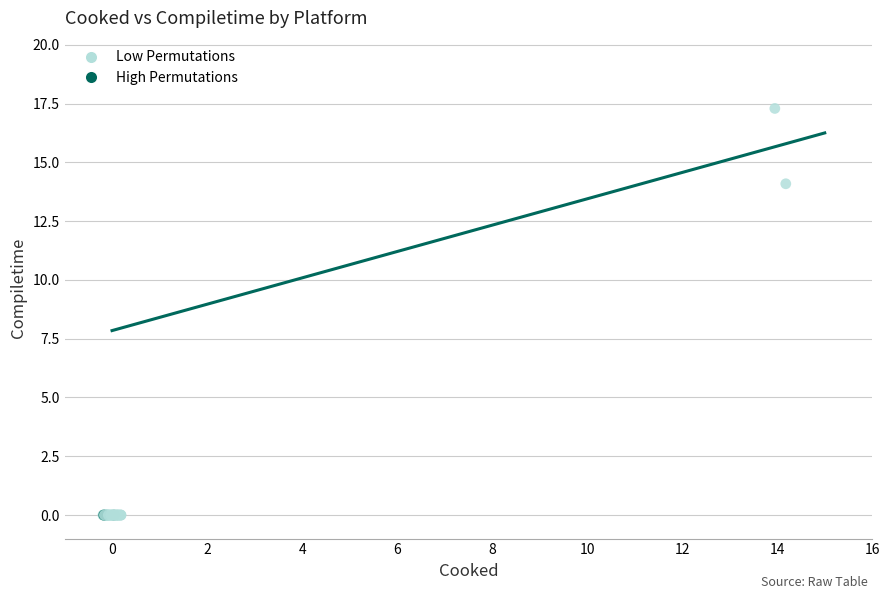

What Y value in the scatter plot is closest to 8?

14.1